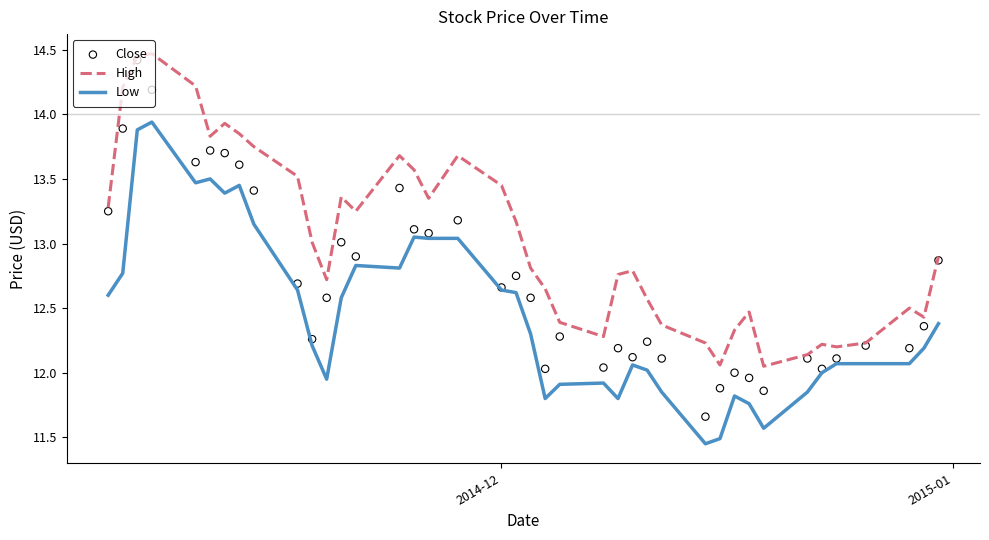

Which series reaches the minimum Y coordinate?

Low